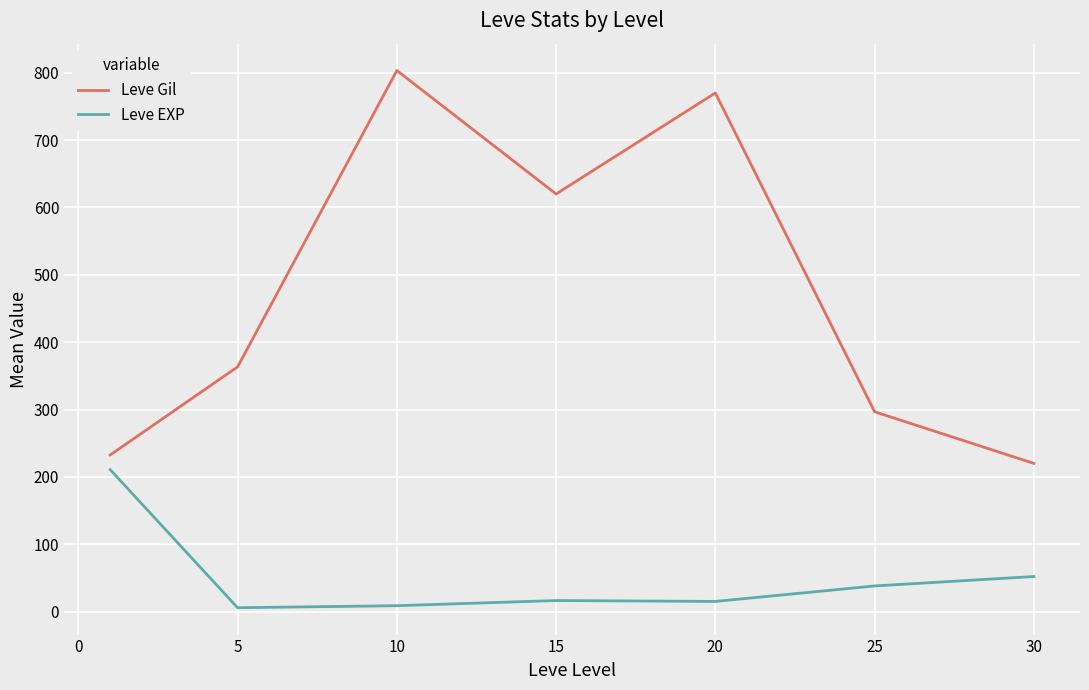

True or false: Leve Gil and Leve EXP intersect in this chart.

False